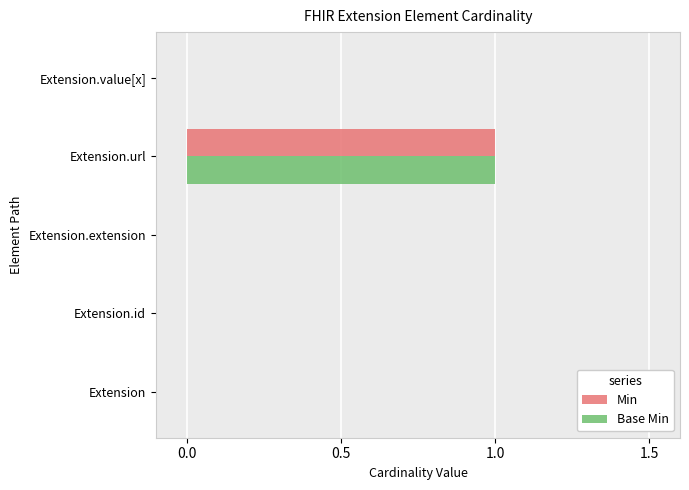

What are all the series names shown in the legend?

Min, Base Min